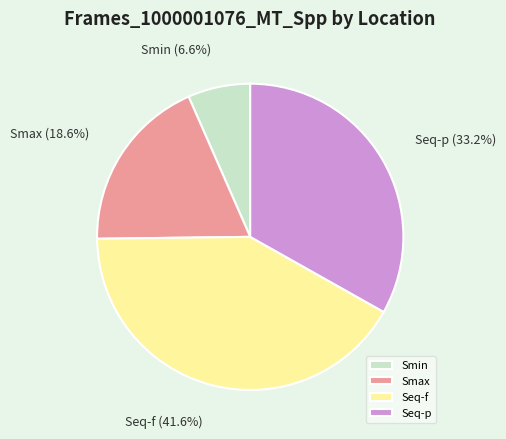

Does Smax account for over 50% of the chart?

No